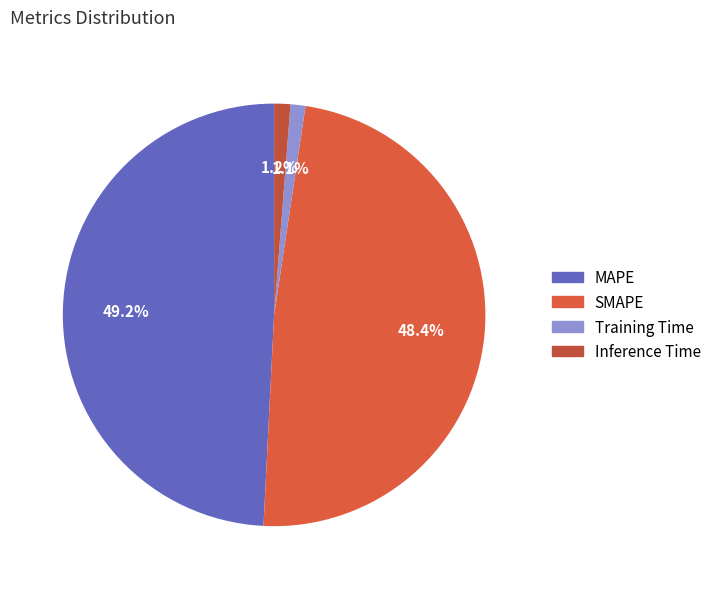

How many segments does this pie chart have?

4